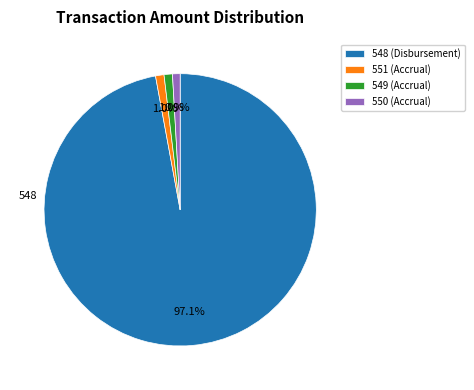

What is the ratio of the value at 549 (Accrual) to the value at 551 (Accrual)?

1.0